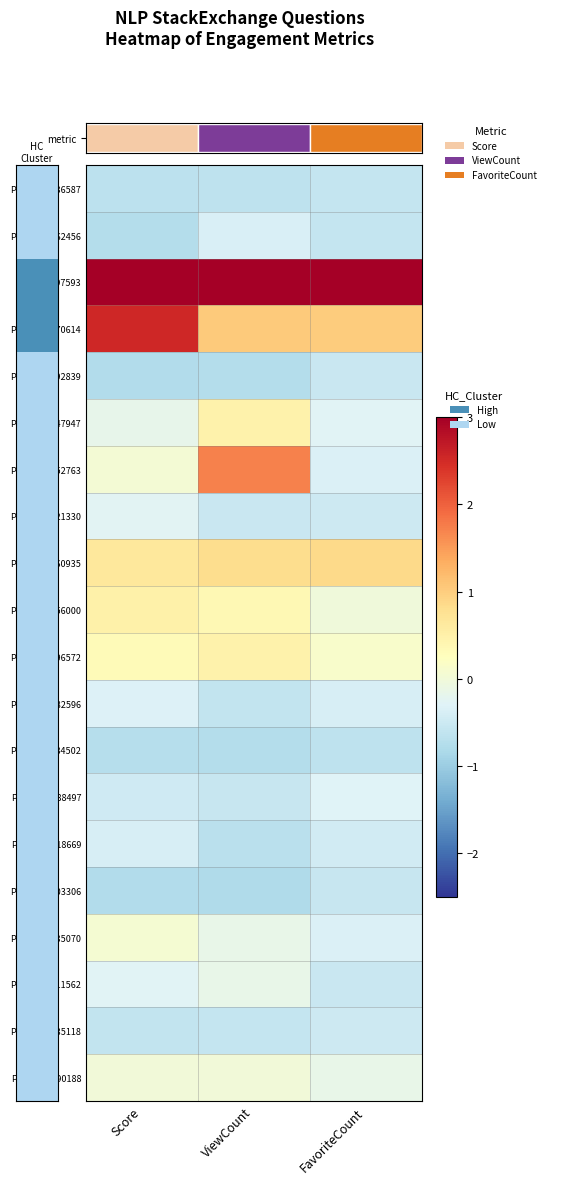

What is the minimum value shown in the chart?

-0.8